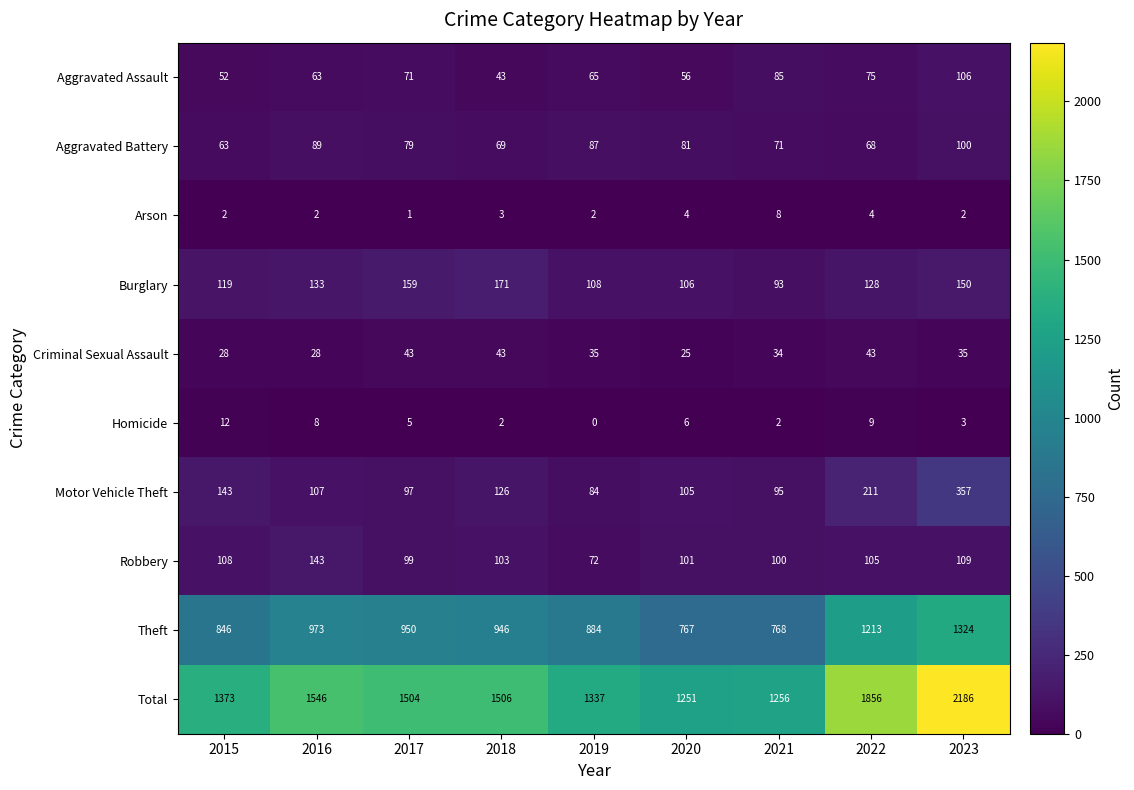

What is the average value of the Homicide series?

5